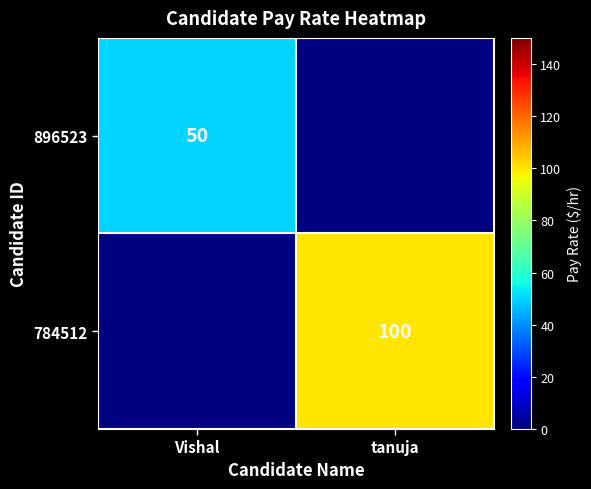

What is the maximum value shown in the chart?

100.0